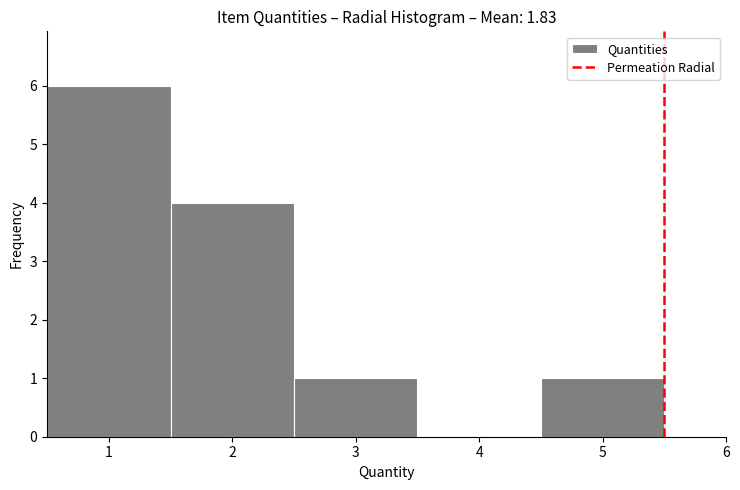

Over which range of the x-axis is the bar tallest?

0.5 to 1.5